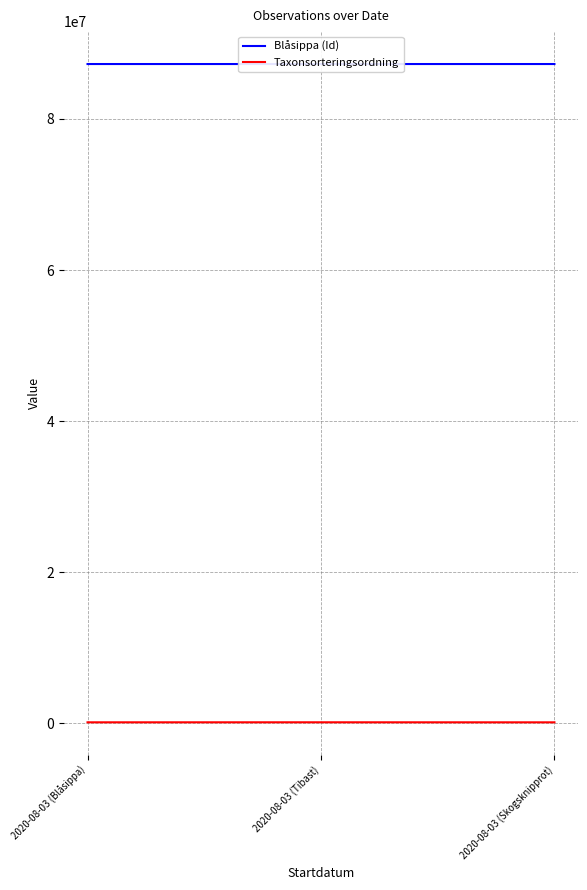

What is the label of the 2nd point from the right?

2020-08-03 (Tibast)